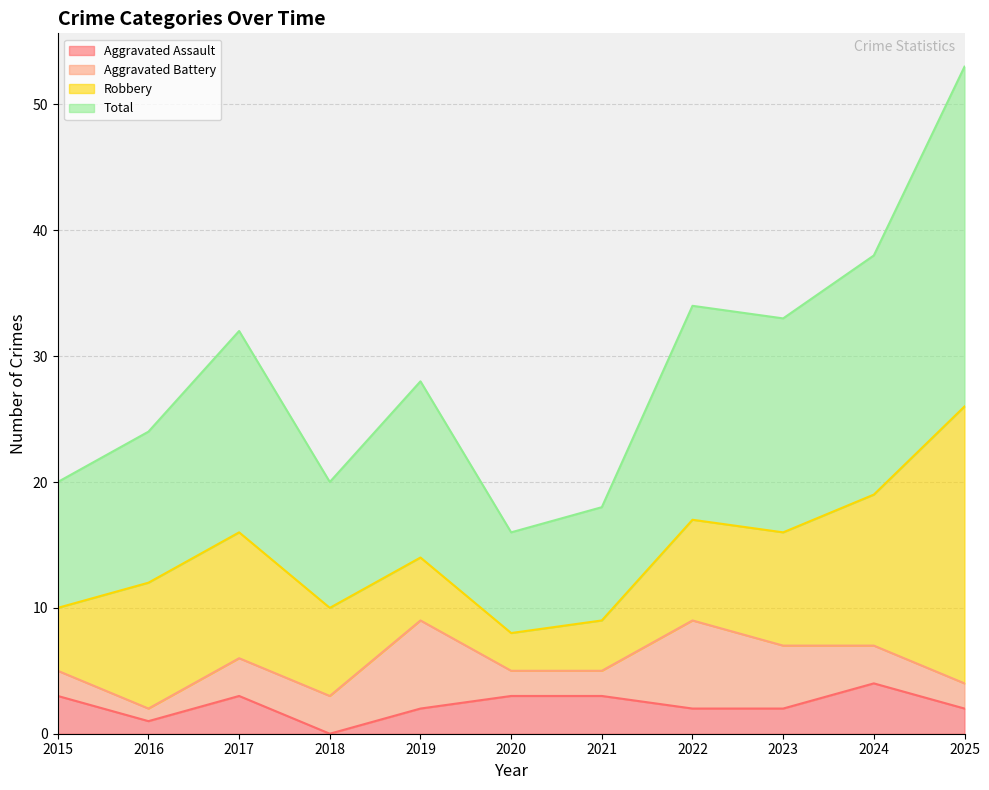

What is the difference between the maximum and second lowest values in the Aggravated Assault series?

3